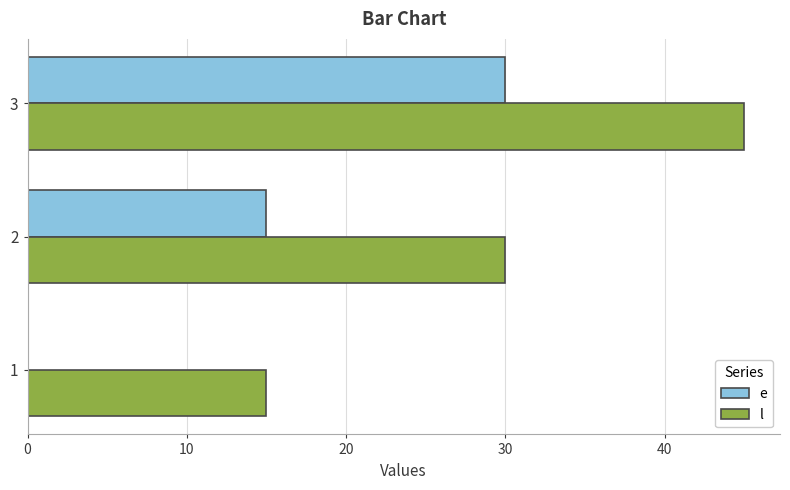

Which series has the largest total across all categories?

l